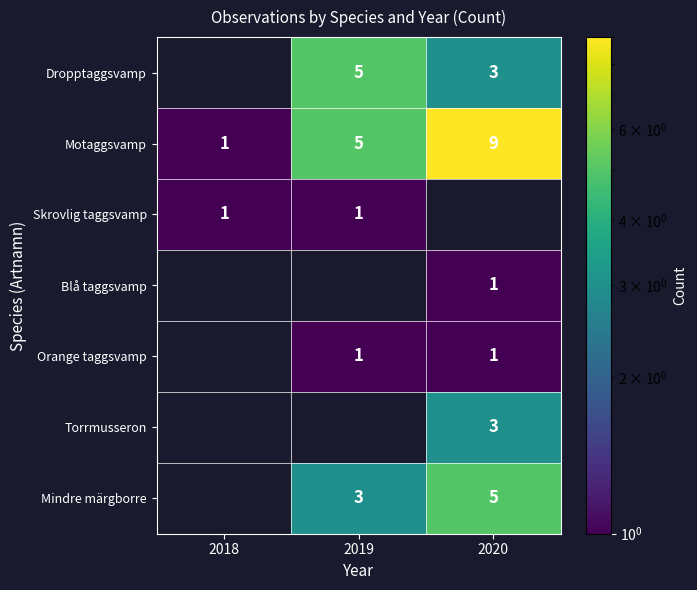

What is the sum of the Motaggsvamp values at 2020 and 2019?

14